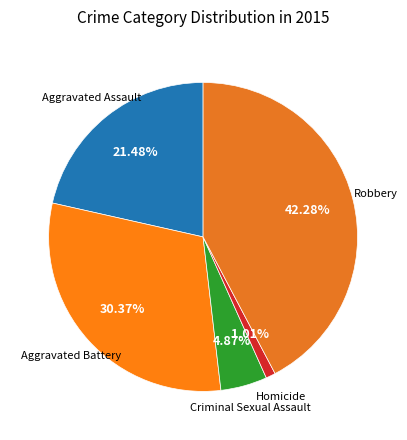

Count the number of slices in the pie.

5